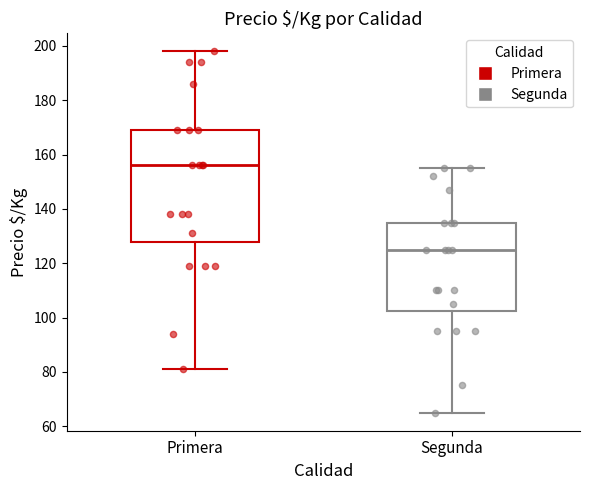

Reading left to right, read every box against the y-axis: the position of its median line, the range the box covers, and the ends of its whiskers. The values are not printed on the chart, so give them approximately, as read against the axis.

Primera: median 156, box 128 to 170, whiskers 82 to 198
Segunda: median 126, box 102 to 136, whiskers 66 to 156